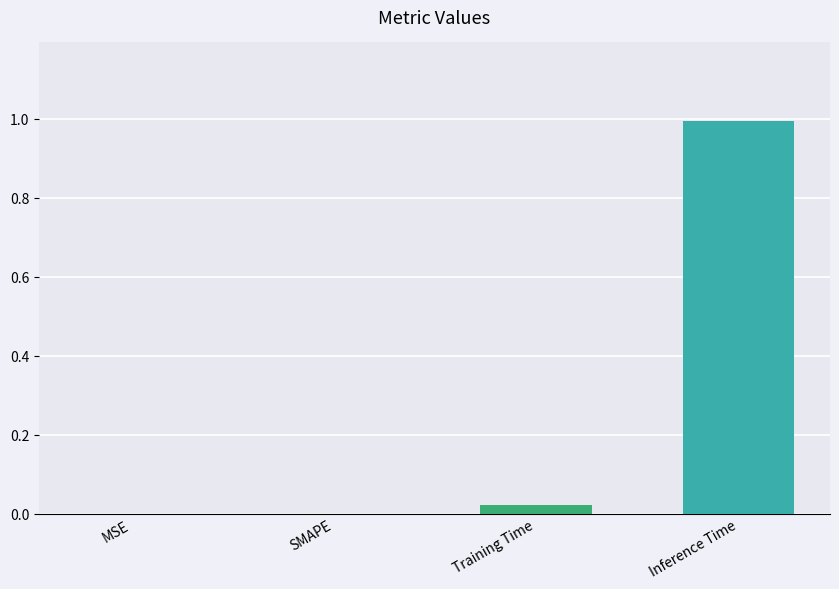

What is the maximum value shown in the chart?

1.0